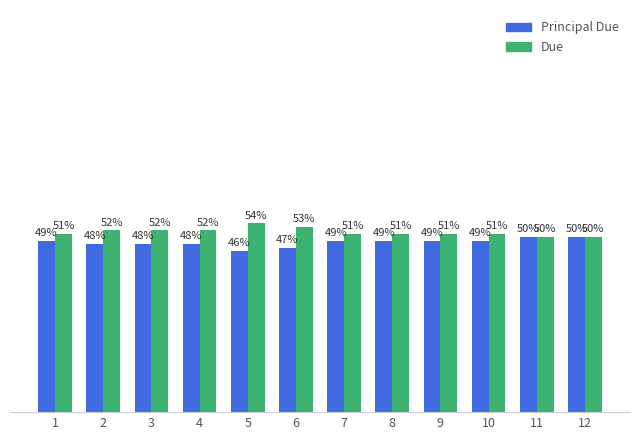

List the series in order of their peak value, highest first.

Due, Principal Due